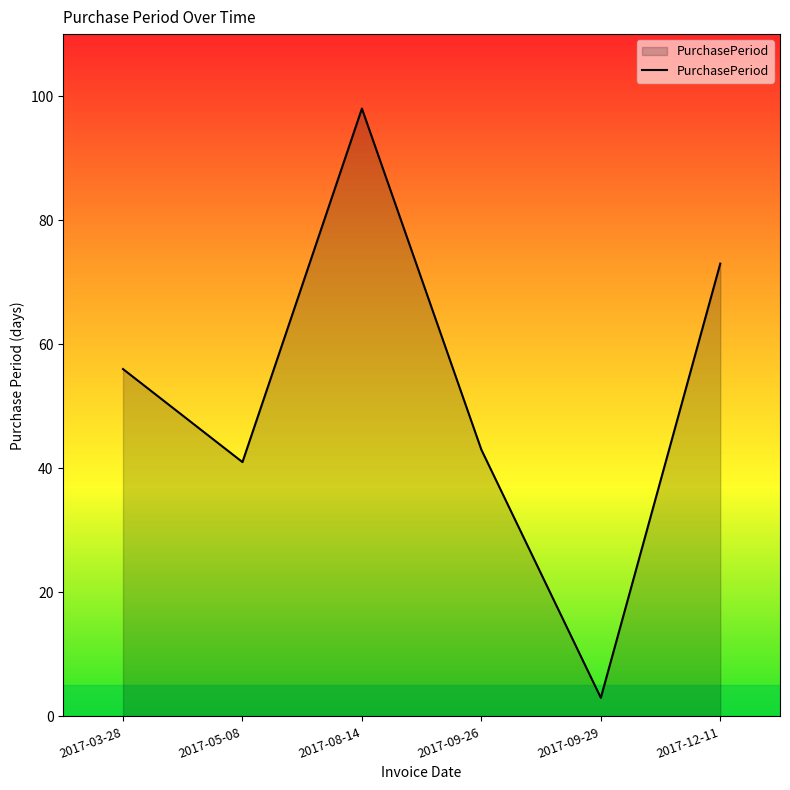

Which has a higher value, 2017-05-08 or 2017-09-29?

2017-05-08